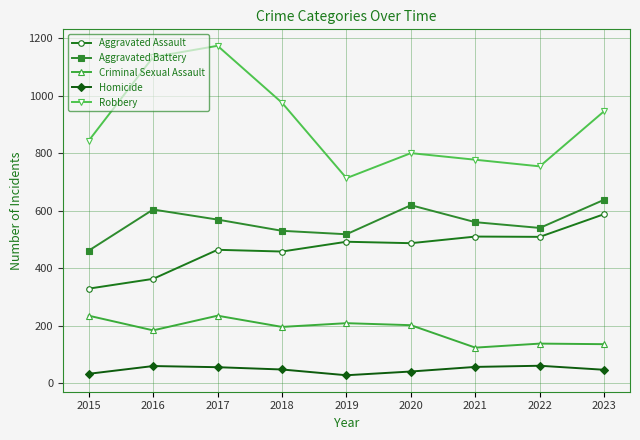

What is the value of the Robbery point at the 4th from the left?

975